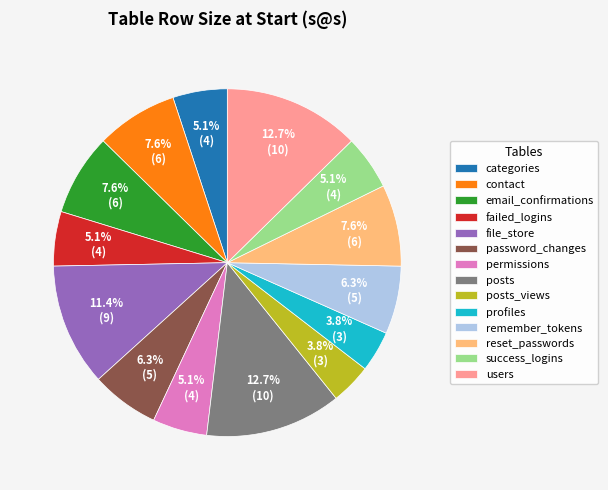

What percentage is the profiles slice, to the nearest percent?

4%